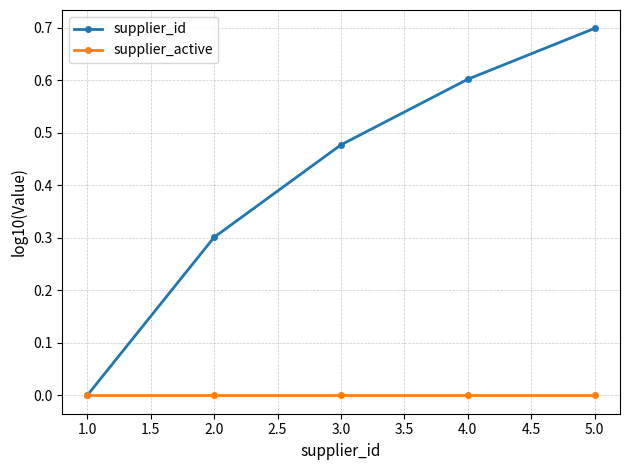

Is the value of supplier_id at 3.0 greater than the value of supplier_active at 2.0?

Yes